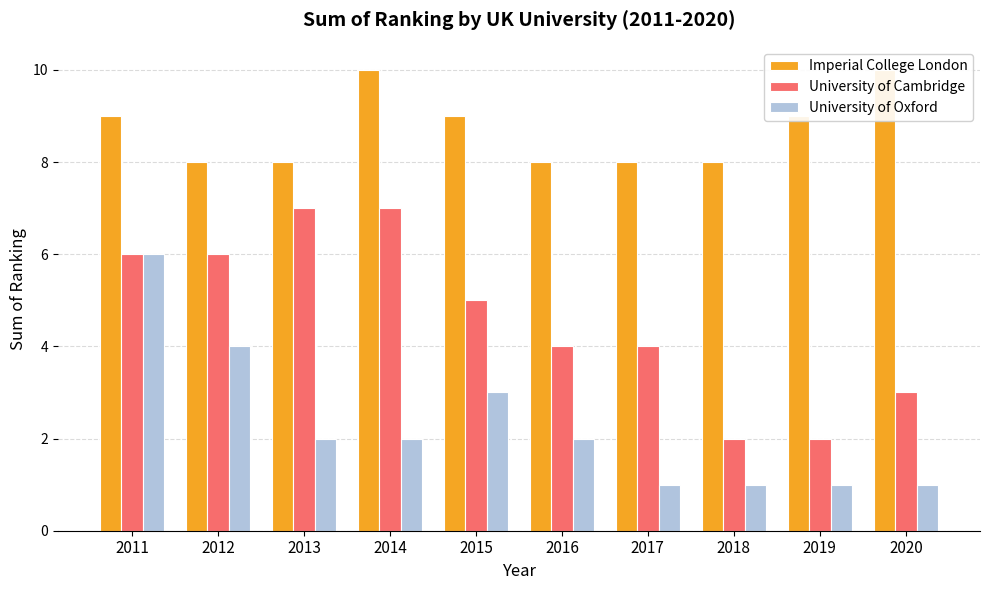

What is the maximum value shown in the chart?

10